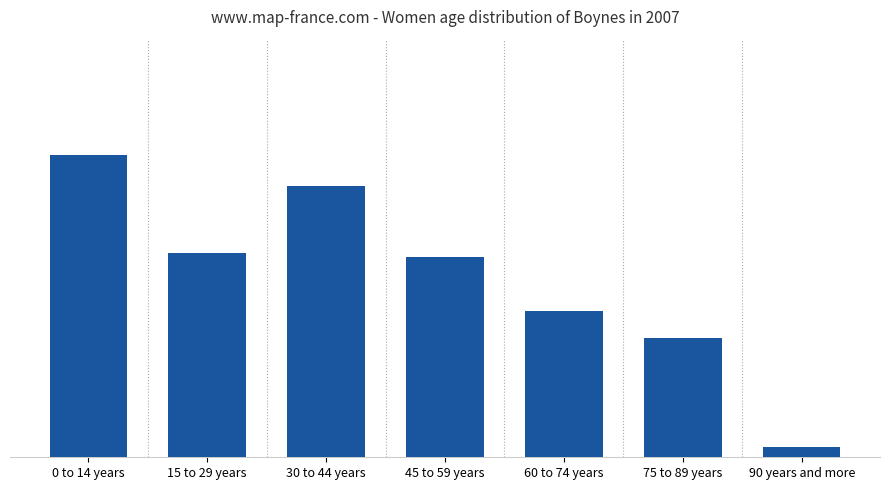

Count the number of values greater than 96.

3